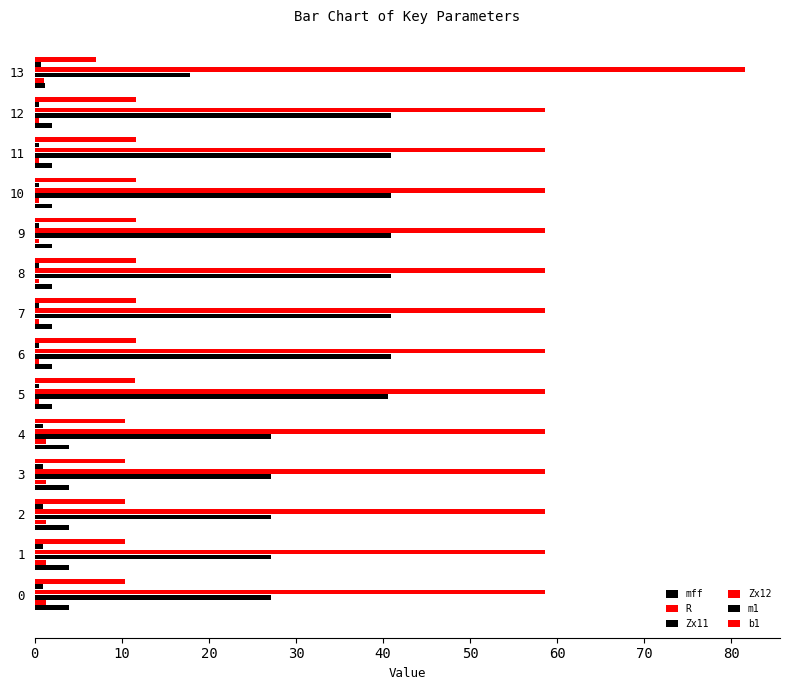

Count the number of data series in this chart.

6